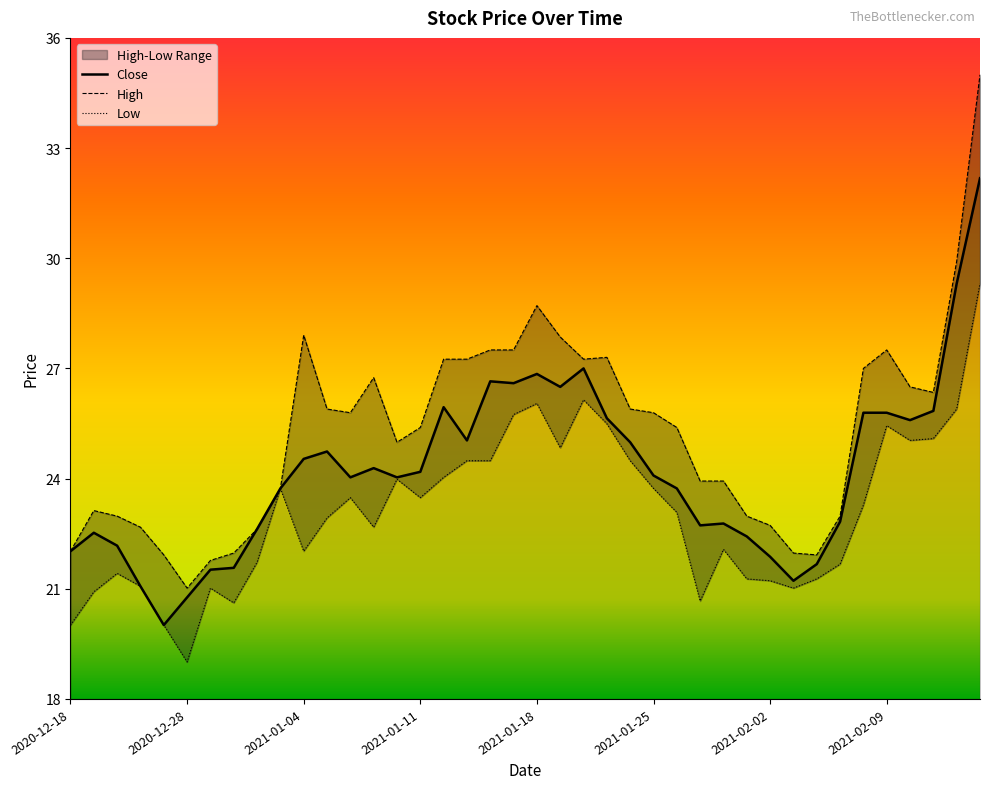

What is the total value across all series at 2021-01-25?

73.6